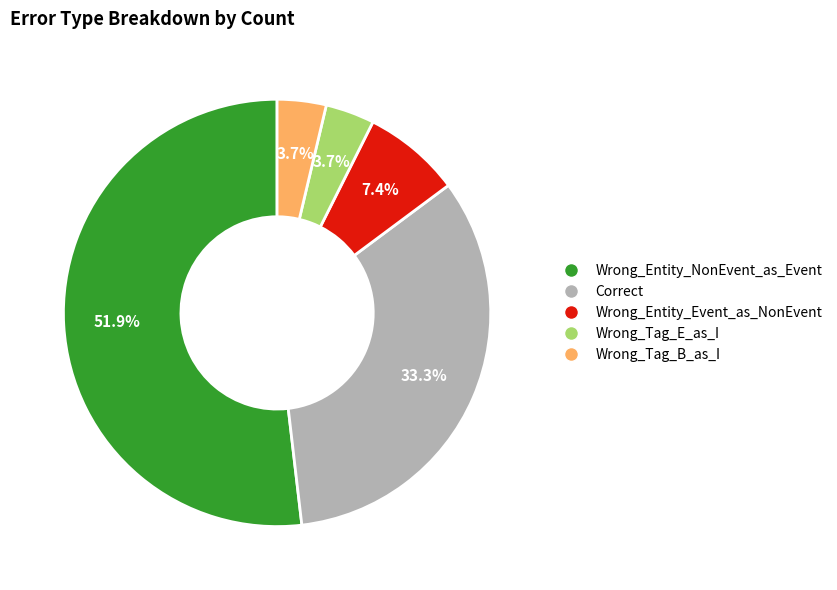

To the nearest percent, what is the average slice percentage?

20%